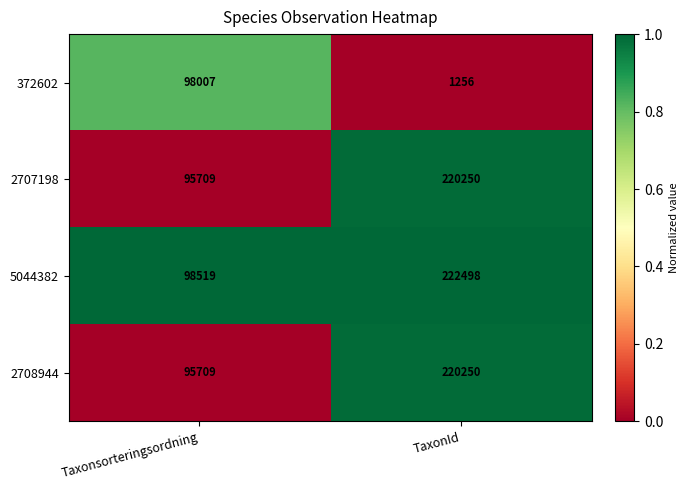

What is the approximate value of 372602 at Taxonsorteringsordning, to the nearest 100?

98000